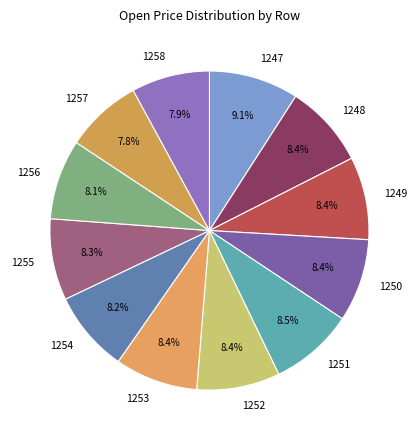

Count the number of slices in the pie.

12